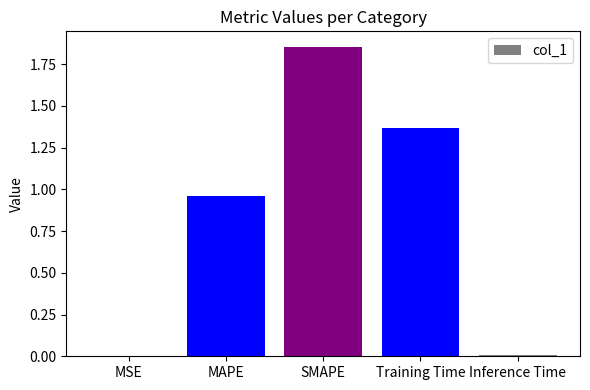

The chart shows a value of 0.6 at MAPE. True or false?

False